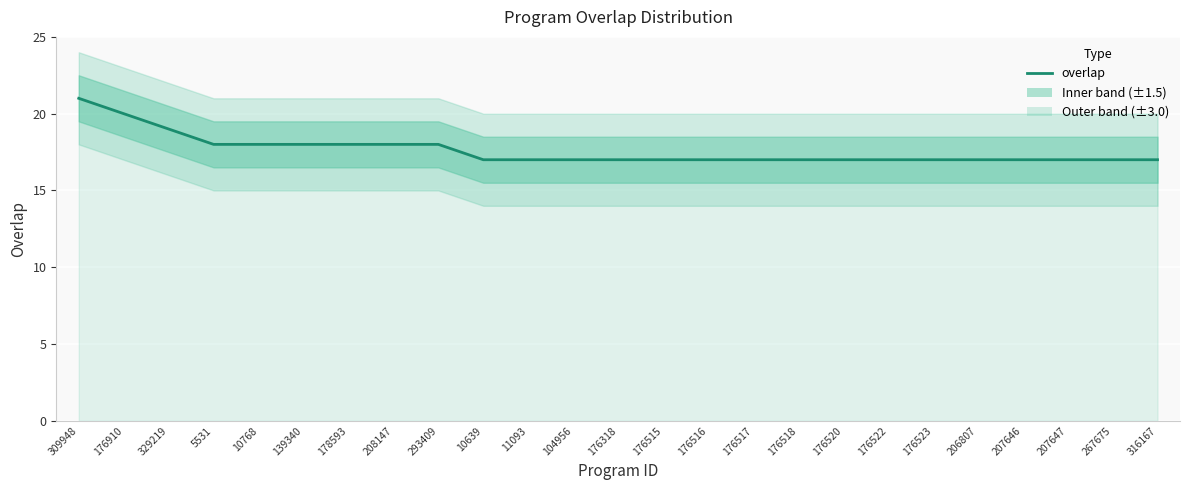

Which label corresponds to the smallest value in the chart?

10639